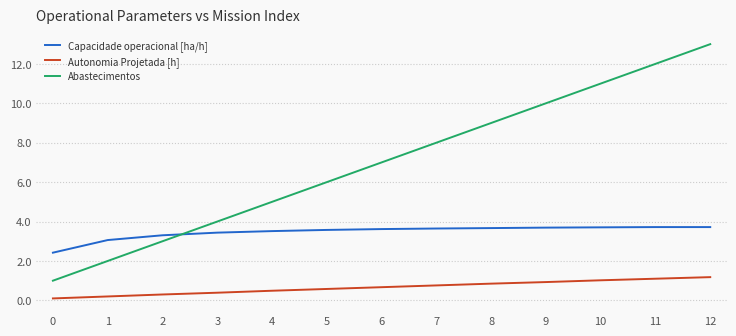

What is the average value of the Autonomia Projetada [h] series?

0.7